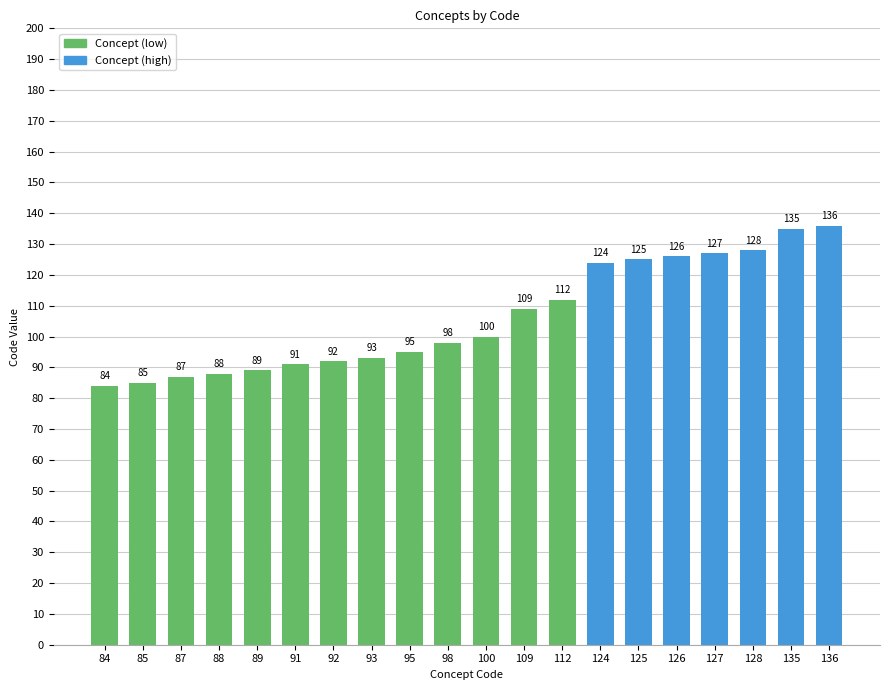

How many bars are there in total?

20